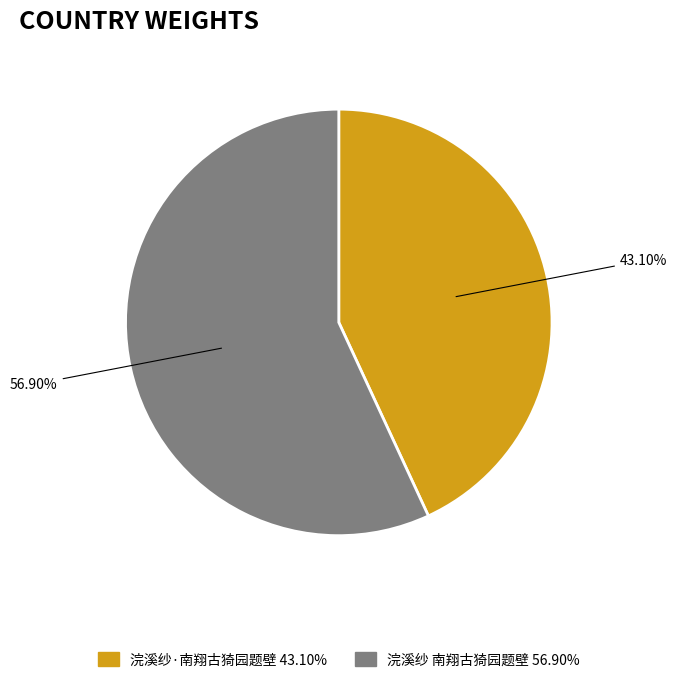

The 浣溪纱 南翔古猗园题壁 slice represents 63% of the pie. True or false?

False